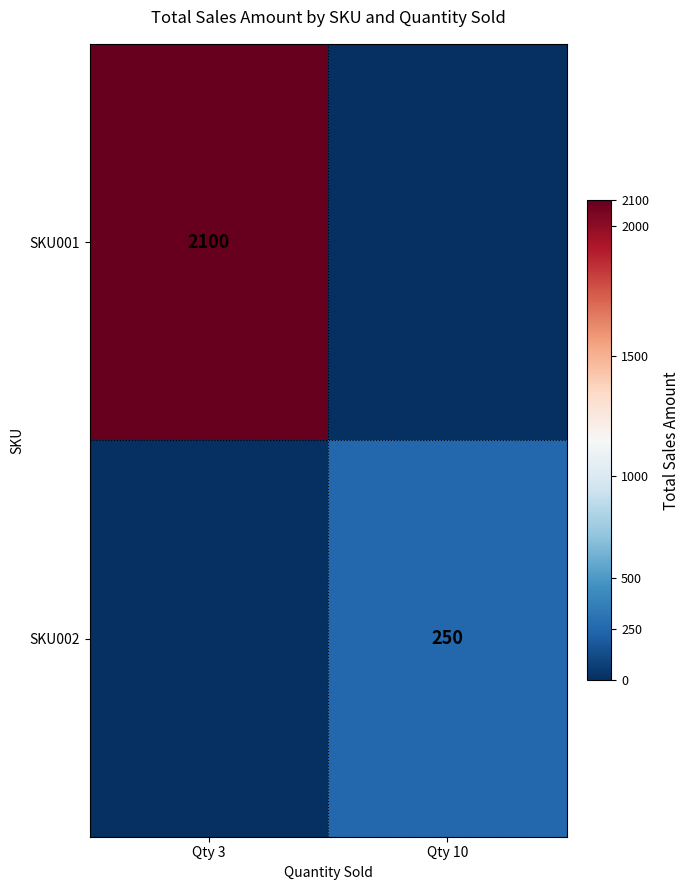

Between Qty 3 and Qty 10, which is larger?

Qty 3